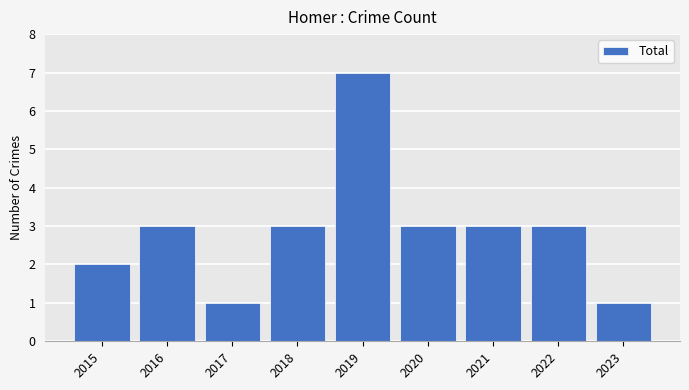

What is the average value?

3